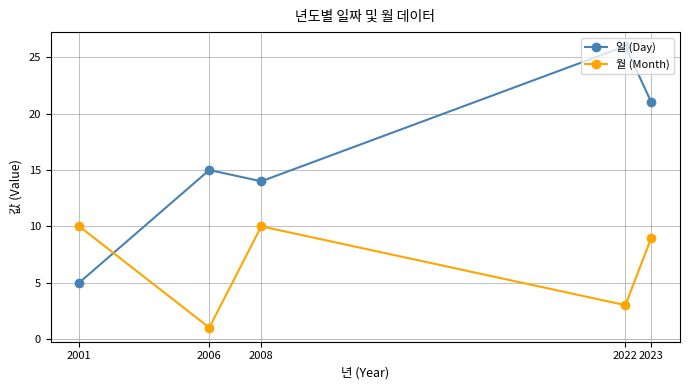

How many values in the 일 (Day) series are below 15?

2